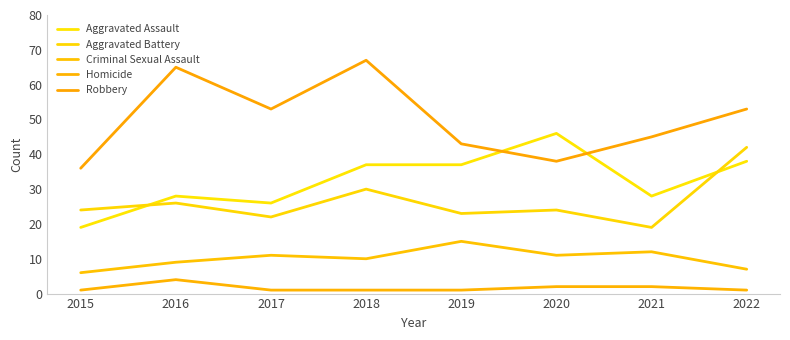

What is the value of the Criminal Sexual Assault point at the 2nd from the left?

9